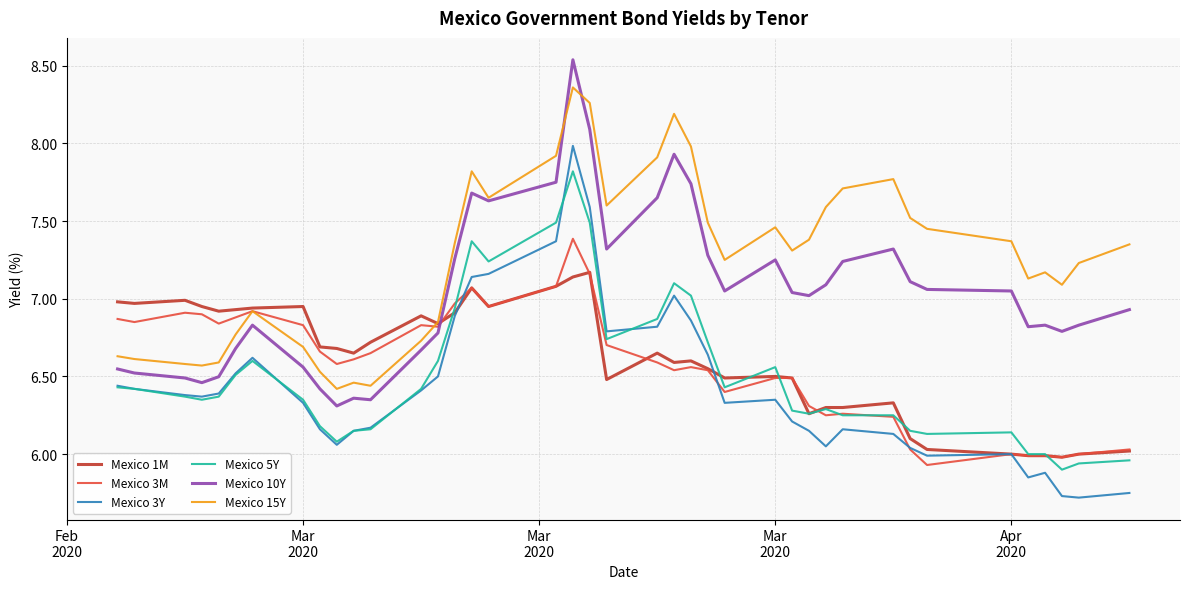

True or false: Mexico 3Y and Mexico 10Y cross at least once.

False